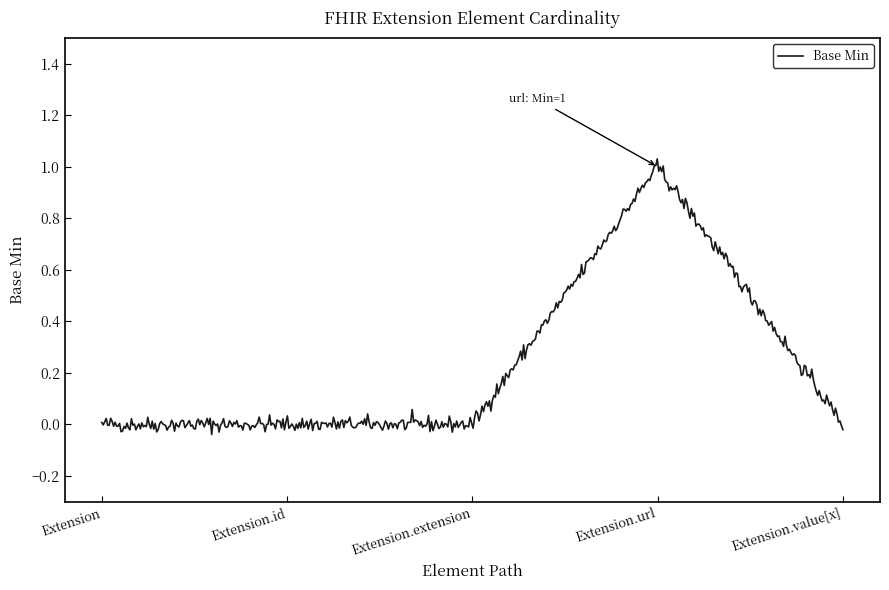

What is the difference between the maximum and minimum values?

1.1